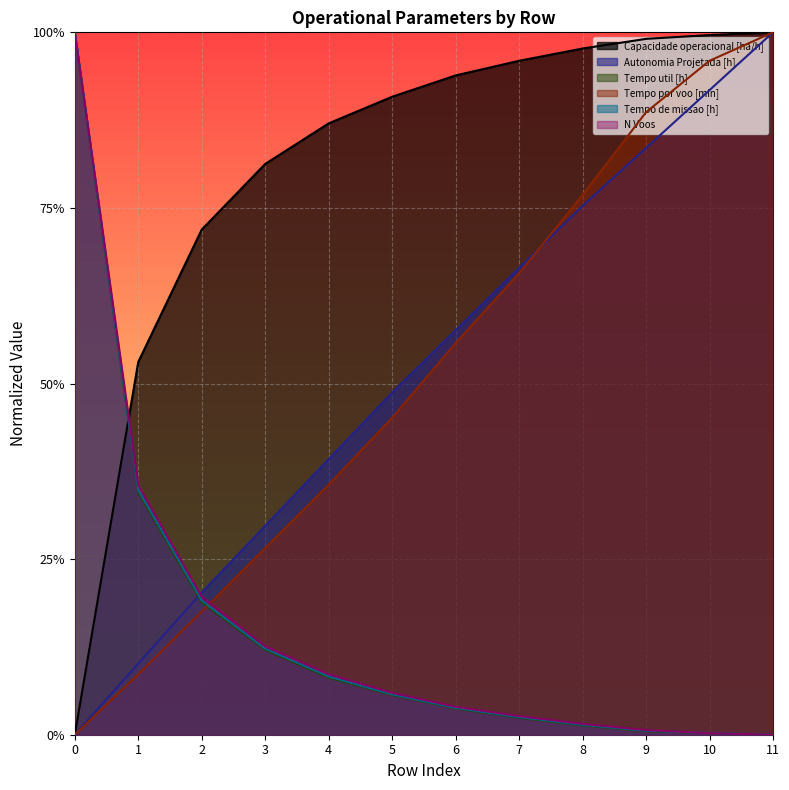

Reading left to right, list all the values displayed in this chart.

Capacidade operacional [ha/h]: 0=0.0	1=0.5	2=0.7	3=0.8	4=0.9	5=0.9	6=0.9	7=1.0	8=1.0	9=1.0	10=1.0	11=1.0
Autonomia Projetada [h]: 0=0.0	1=0.1	2=0.2	3=0.3	4=0.4	5=0.5	6=0.6	7=0.7	8=0.8	9=0.8	10=0.9	11=1.0
Tempo util [h]: 0=1.0	1=0.3	2=0.2	3=0.1	4=0.1	5=0.1	6=0.0	7=0.0	8=0.0	9=0.0	10=0.0	11=0.0
Tempo por voo [min]: 0=0.0	1=0.1	2=0.2	3=0.3	4=0.4	5=0.5	6=0.6	7=0.7	8=0.8	9=0.9	10=1.0	11=1.0
Tempo de missao [h]: 0=1.0	1=0.3	2=0.2	3=0.1	4=0.1	5=0.1	6=0.0	7=0.0	8=0.0	9=0.0	10=0.0	11=0.0
N Voos: 0=1.0	1=0.4	2=0.2	3=0.1	4=0.1	5=0.1	6=0.0	7=0.0	8=0.0	9=0.0	10=0.0	11=0.0